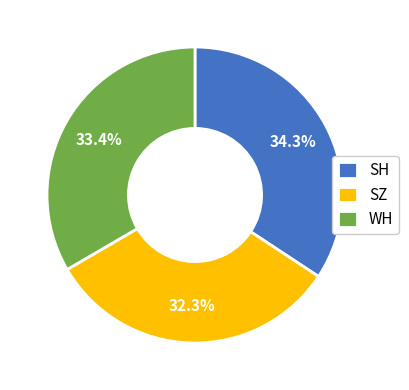

How many segments does this pie chart have?

3